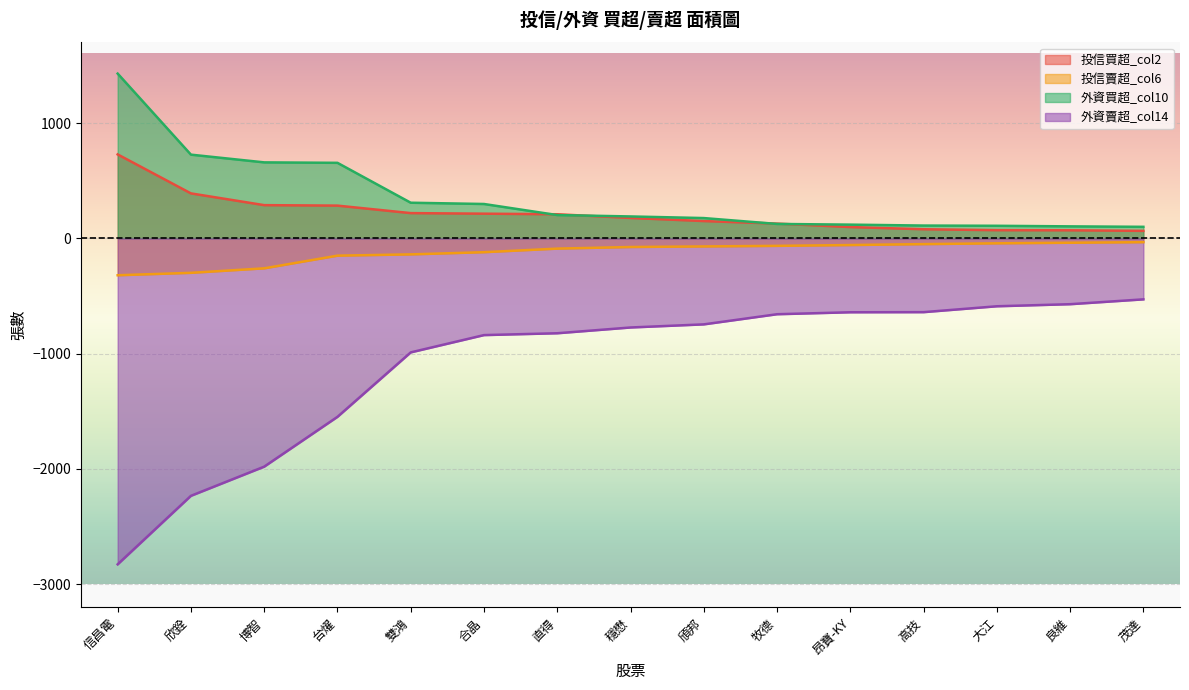

Between 直得 and 茂達, which is larger?

直得